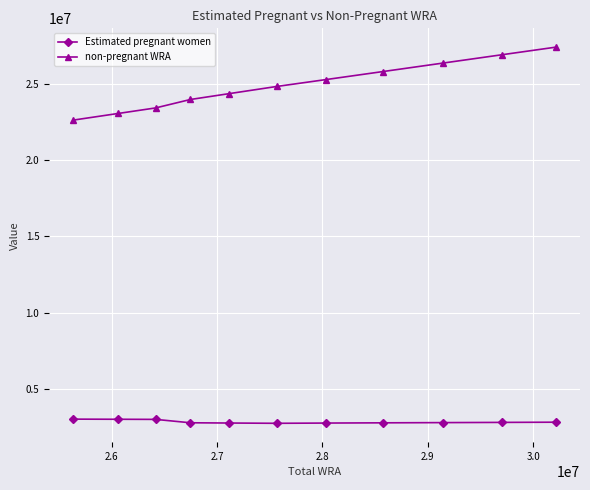

What is the average value of the non-pregnant WRA series?

24906710.9